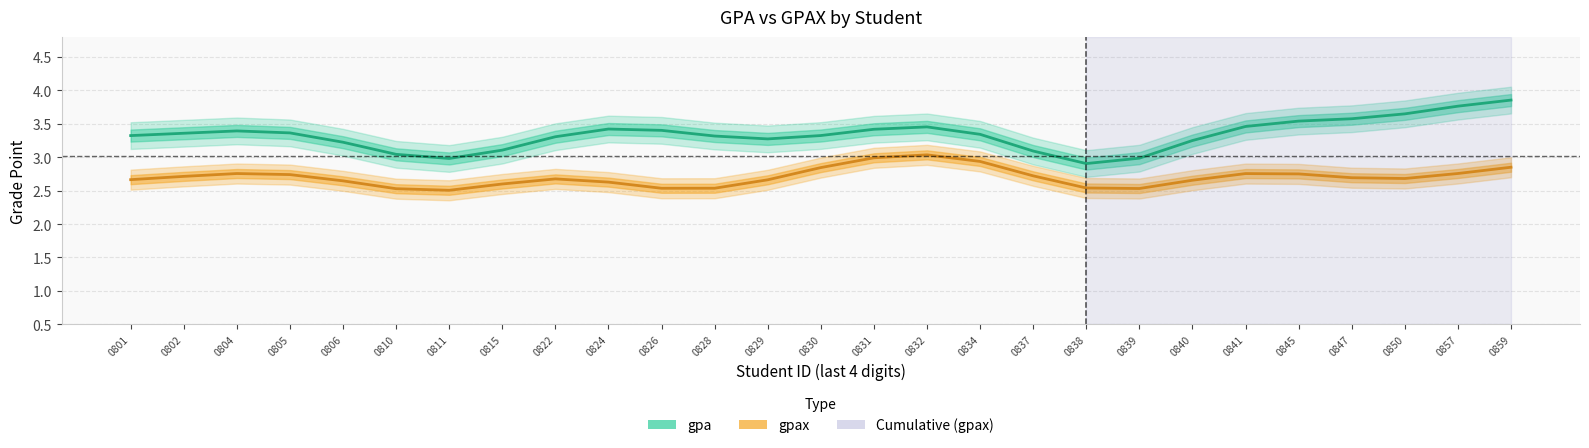

Which series changed the most between 0824 and 0834?

gpax